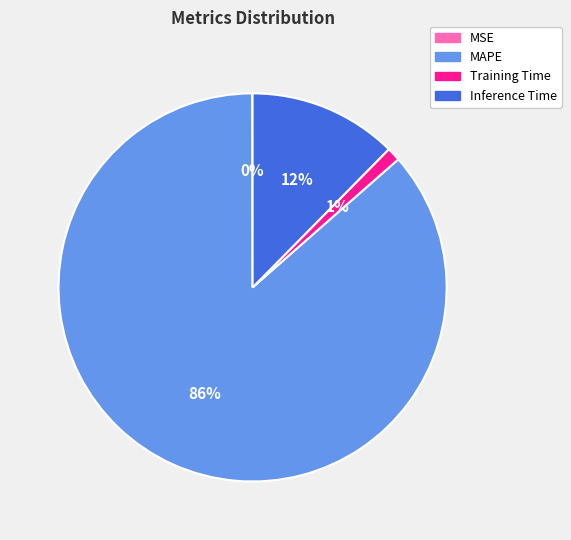

To the nearest percent, what is the combined percentage of Inference Time and MAPE?

99%